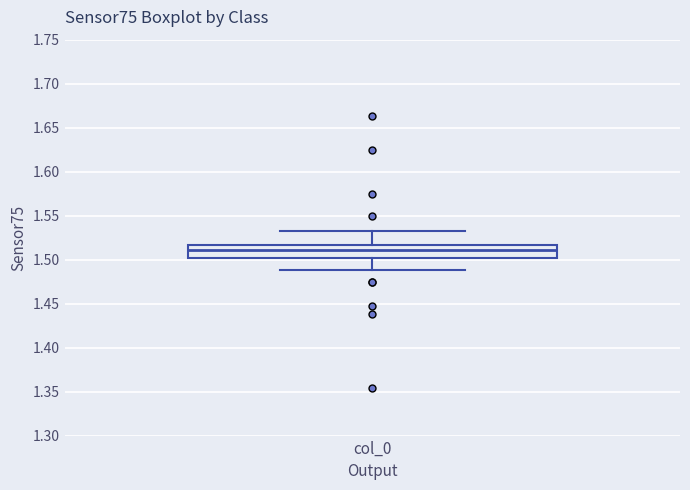

Read this box plot against the y-axis: the position of the median line, the range covered by the box, and the ends of both whiskers. The values are not printed on the chart, so give them approximately, as read against the axis.

median 1.510, box 1.500 to 1.515, whiskers 1.490 to 1.530